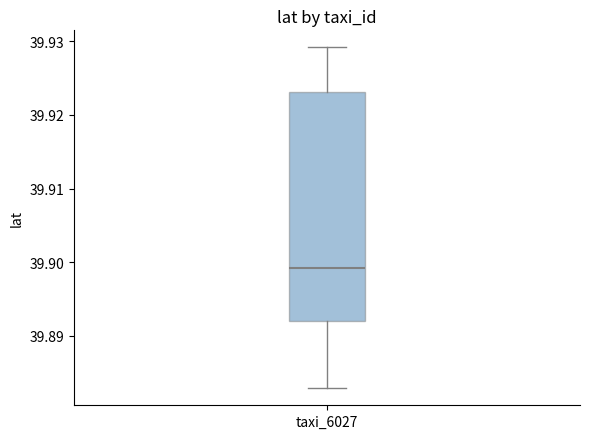

Where is the upper edge of the box for taxi_6027 on the y-axis? The values are not printed on the chart, so give them approximately, as read against the axis.

39.923